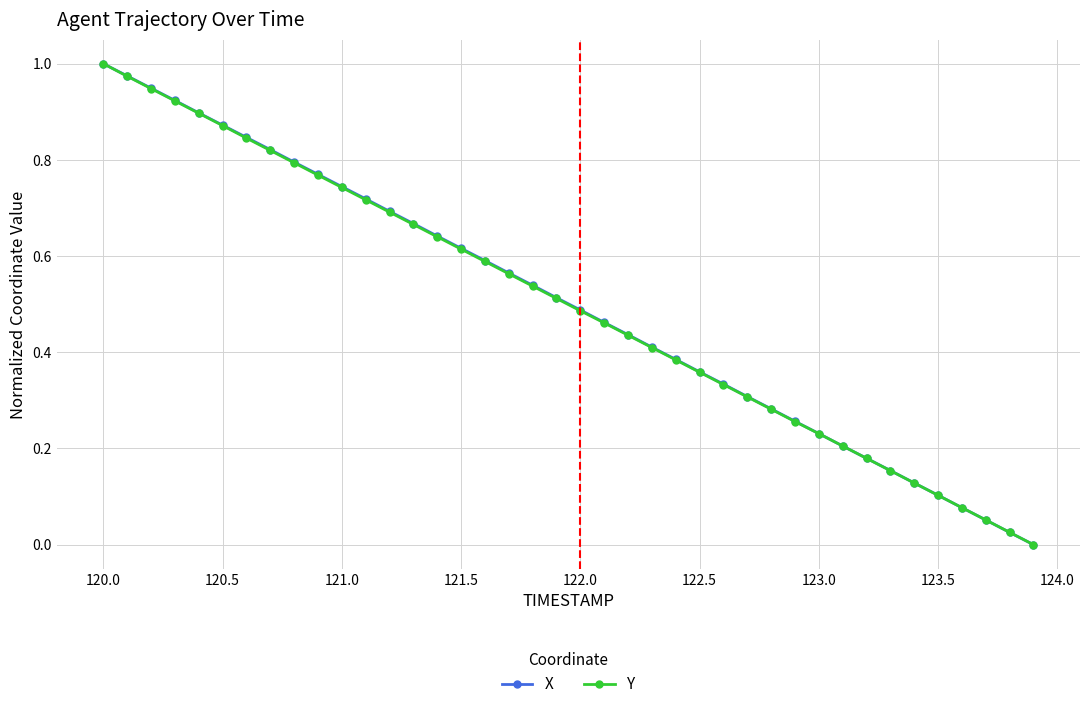

True or false: X has more than 0 points higher than both neighbors.

False